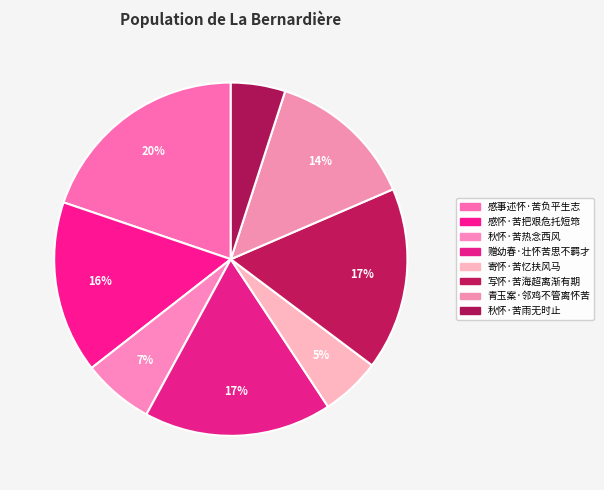

Rank the categories by value from highest to lowest.

感事述怀·苦负平生志, 赠幼春·壮怀苦思不羁才, 写怀·苦海超离渐有期, 感怀·苦把艰危托短筇, 青玉案·邻鸡不管离怀苦, 秋怀·苦热念西风, 寄怀·苦忆扶风马, 秋怀·苦雨无时止